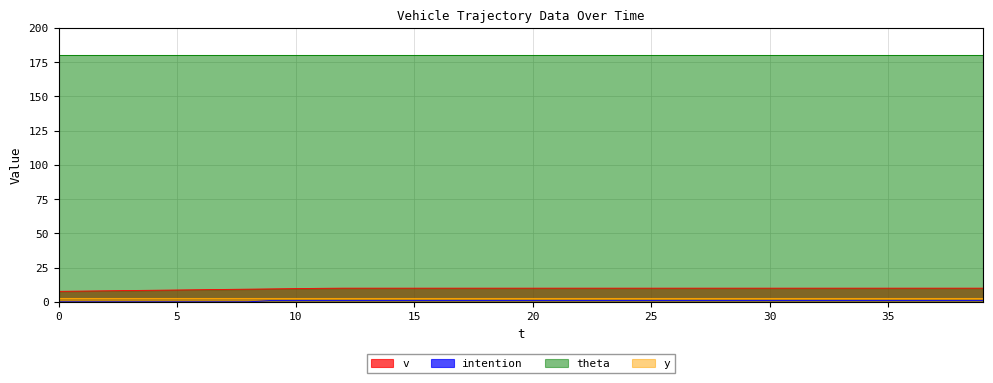

True or false: intention has more than 0 points higher than both neighbors.

False